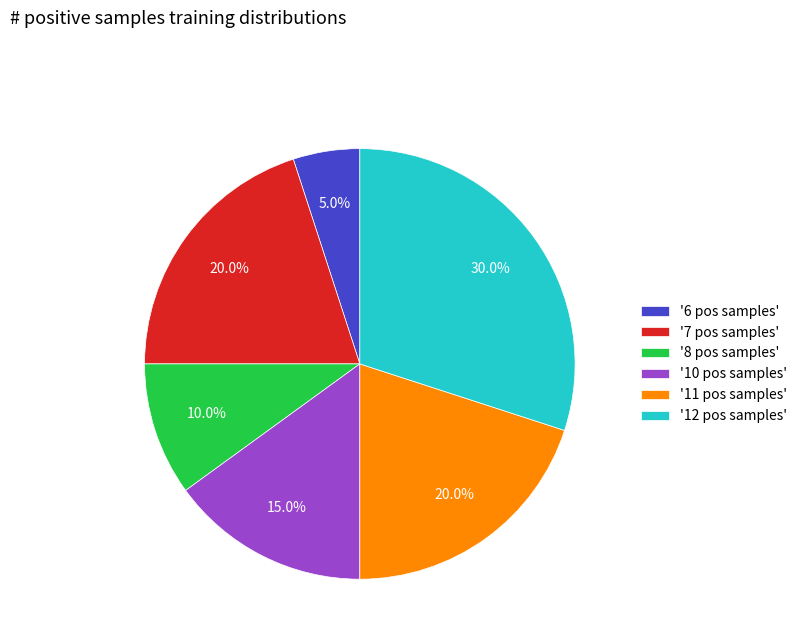

Which has a higher value, '7 pos samples' or '8 pos samples'?

'7 pos samples'